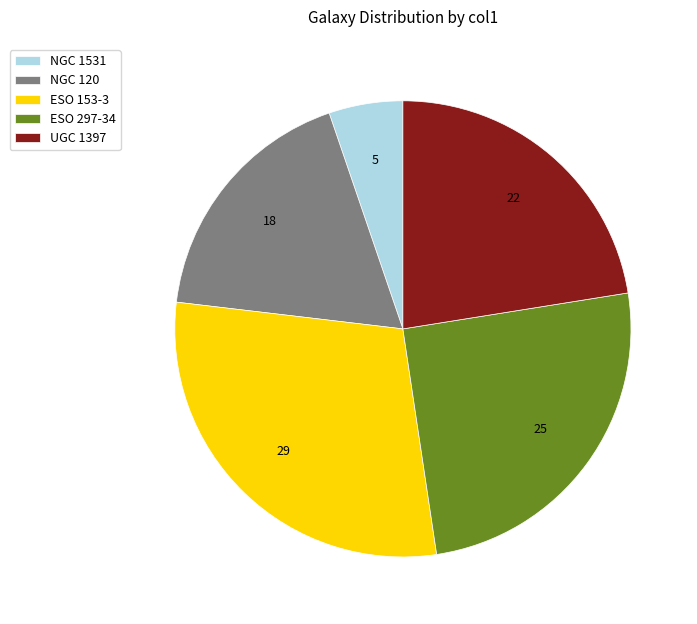

How many segments does this pie chart have?

5